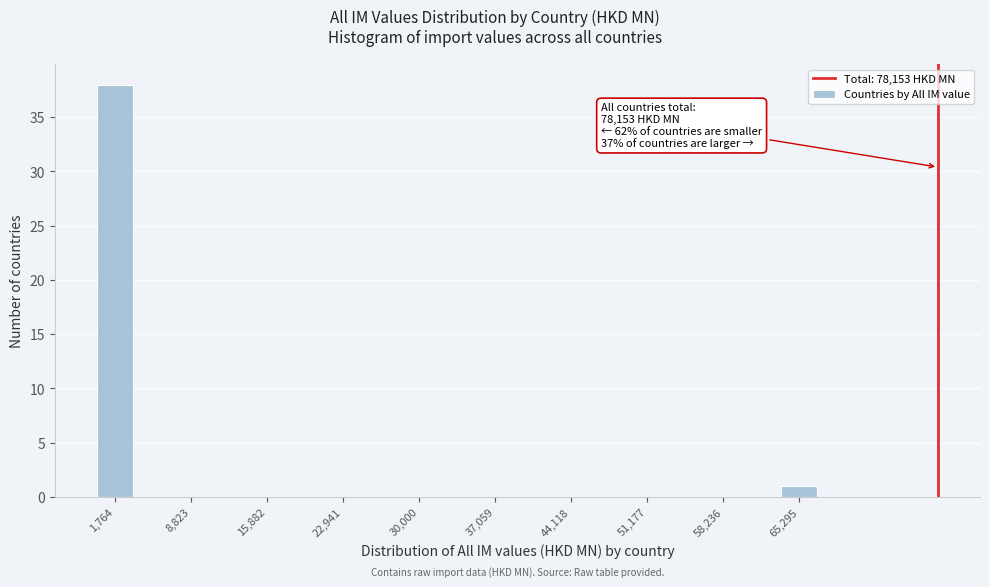

Read against the x-axis, roughly where is the centre of the tallest bar?

2000